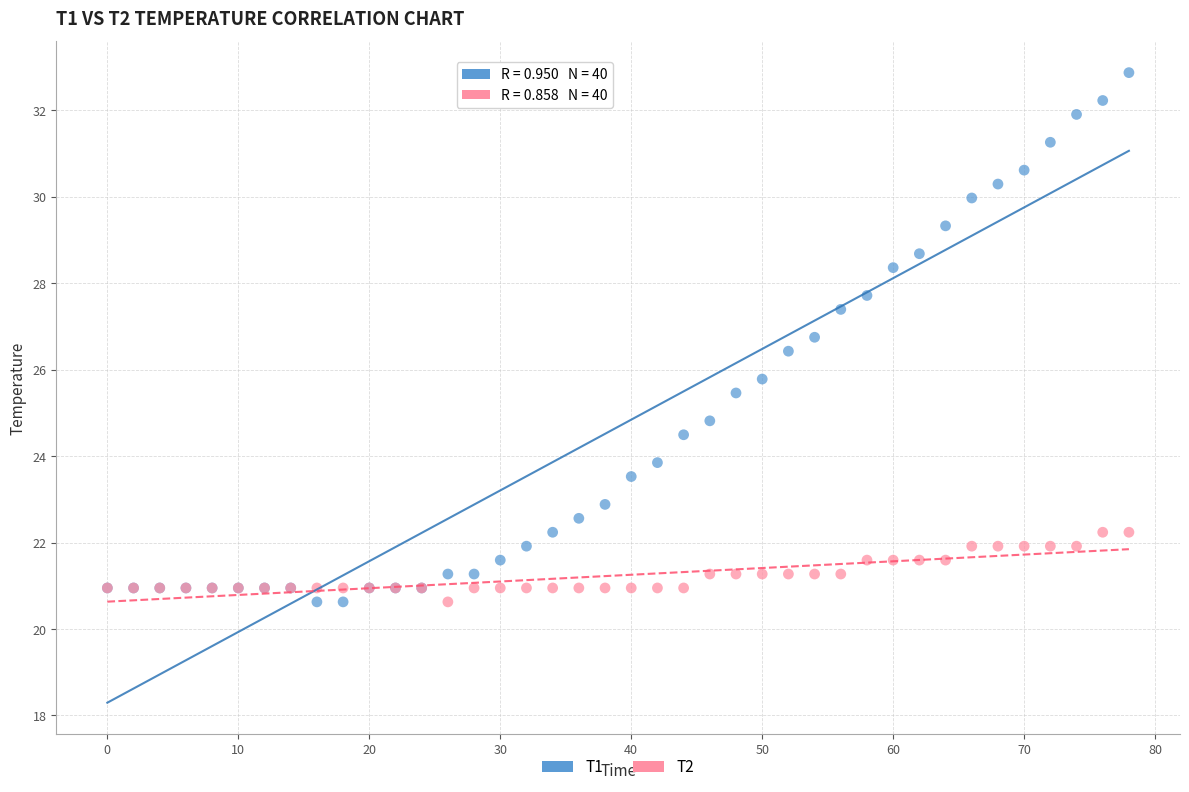

Which series contains the highest Y value?

T1